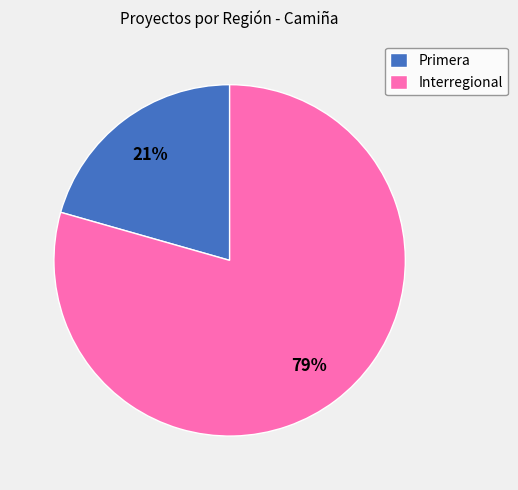

Is the sum of Interregional and Primera greater than half?

Yes